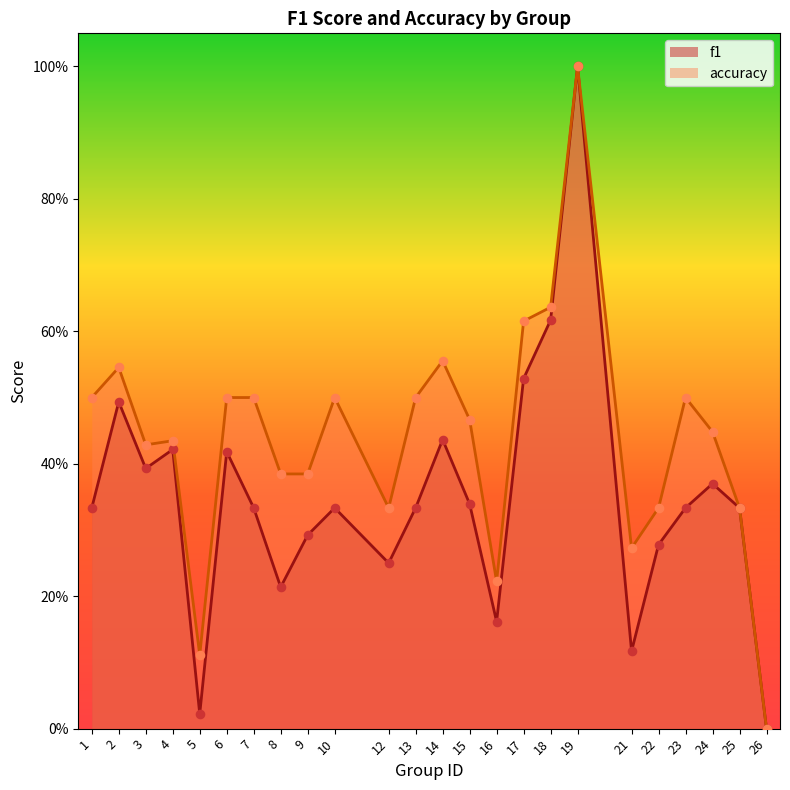

Which series reaches the maximum Y coordinate?

f1